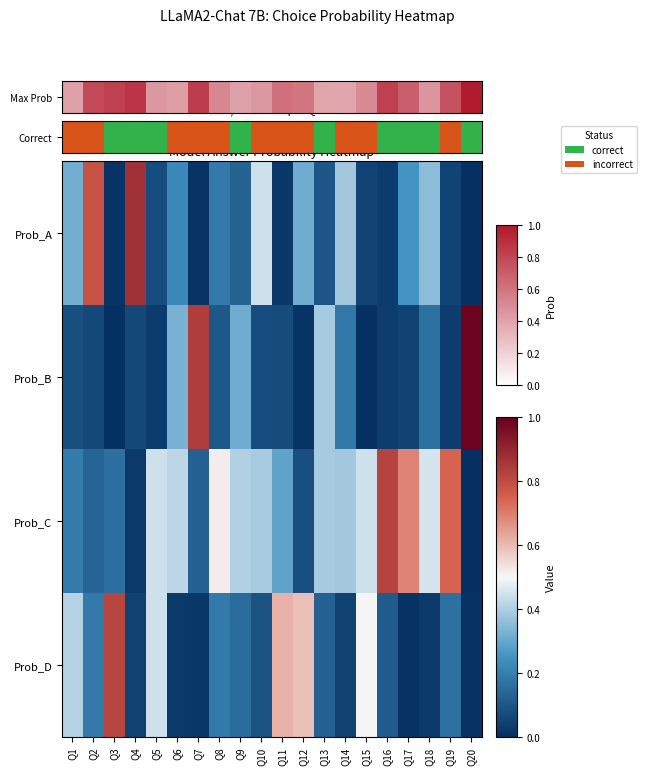

List the series in order of their peak value, lowest first.

Prob_D, Prob_C, Max Prob, Prob_B